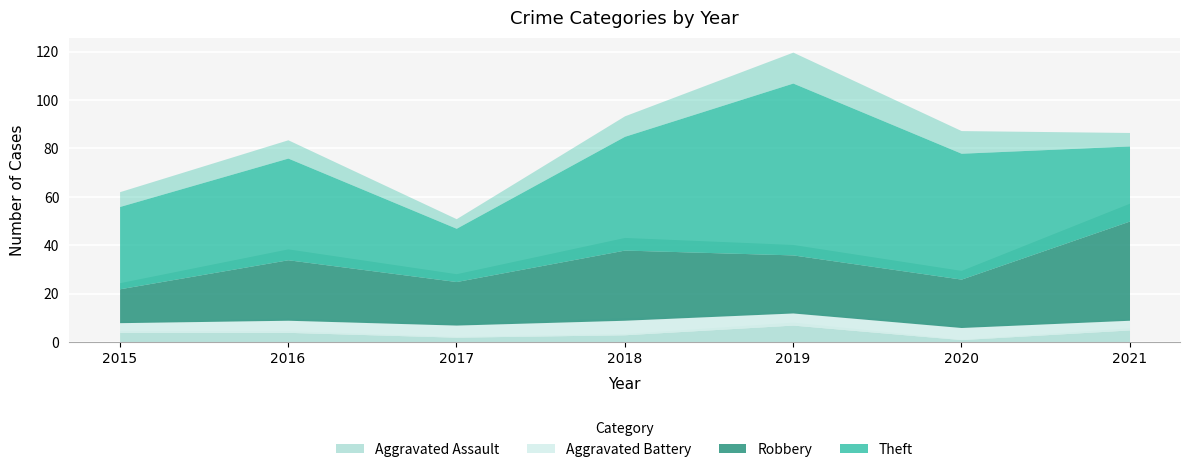

How many times do Theft and Robbery cross each other?

1